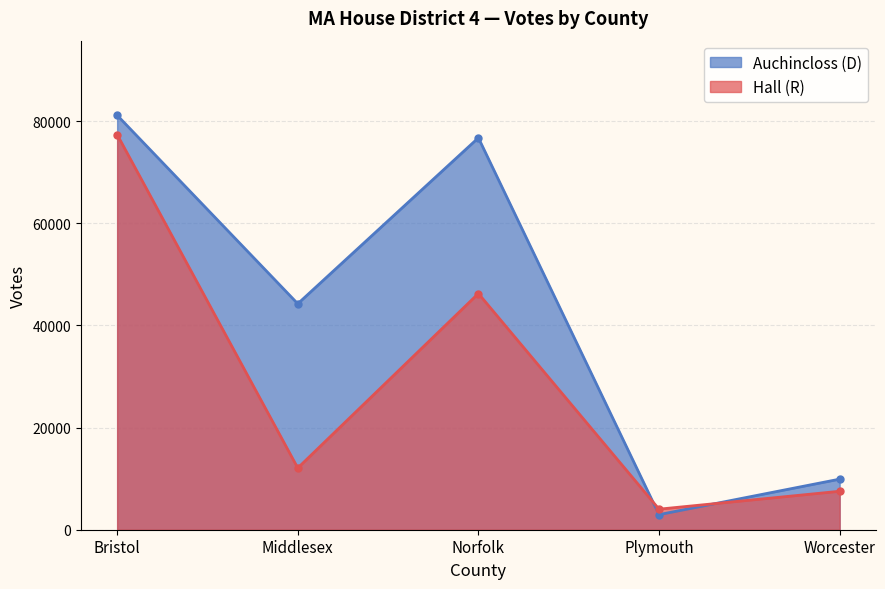

What is the total value across all series at Bristol?

158510